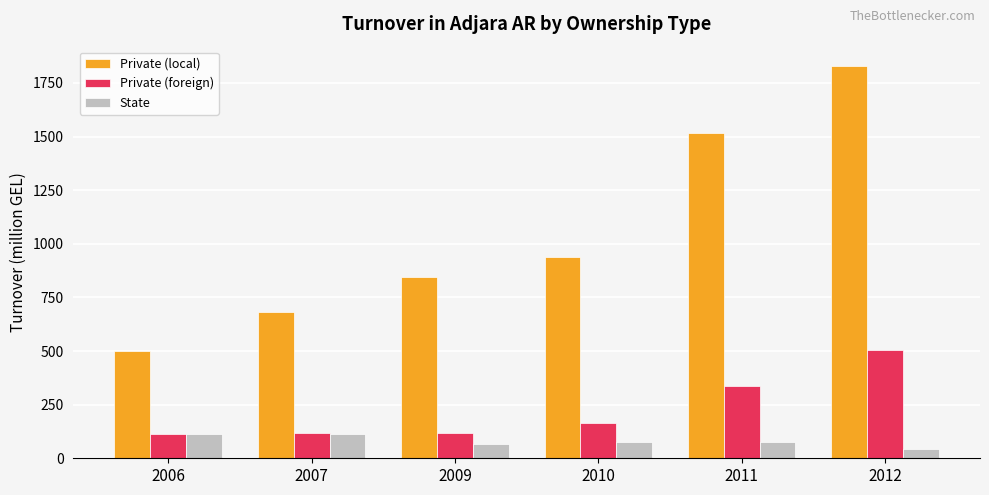

Between 2006 and 2009, which series saw the biggest shift?

Private (local)